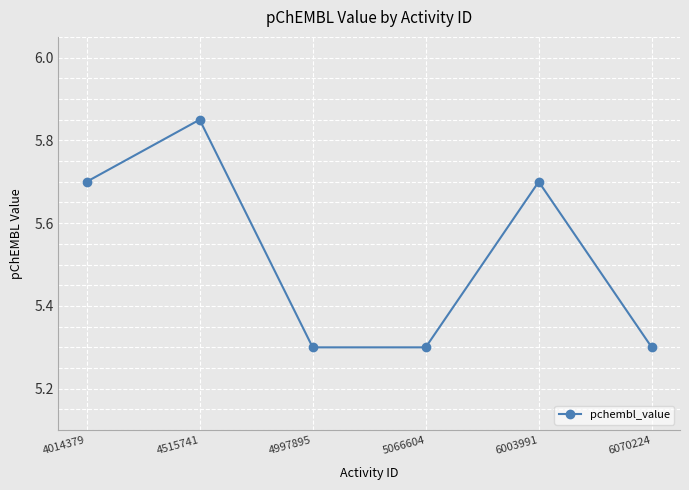

Does the chart have visible grid lines?

Yes